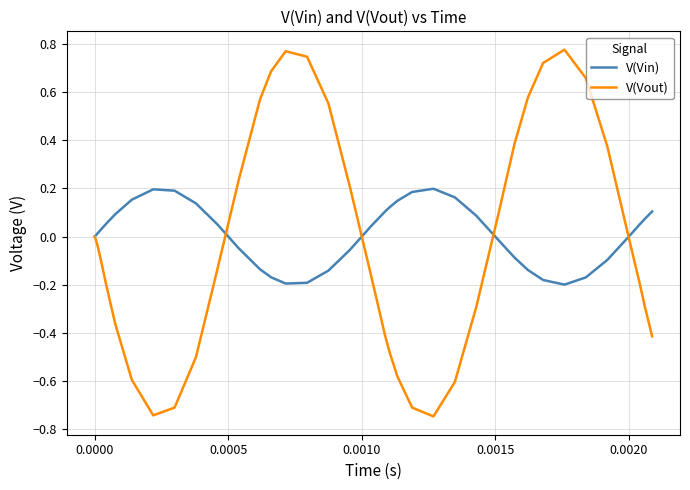

List the series in order of their peak value, highest first.

V(Vout), V(Vin)